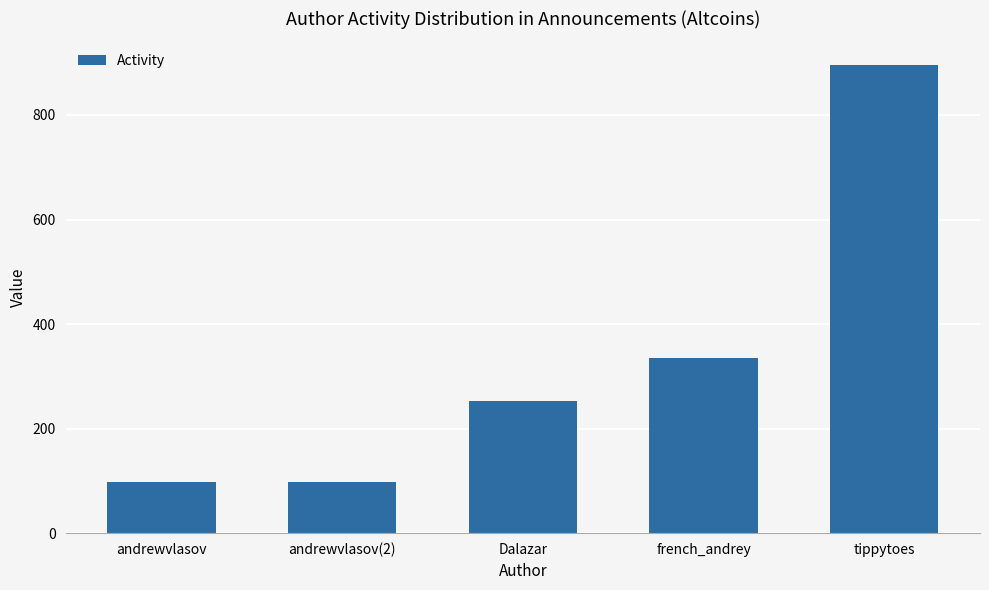

Between french_andrey and andrewvlasov, which is larger?

french_andrey